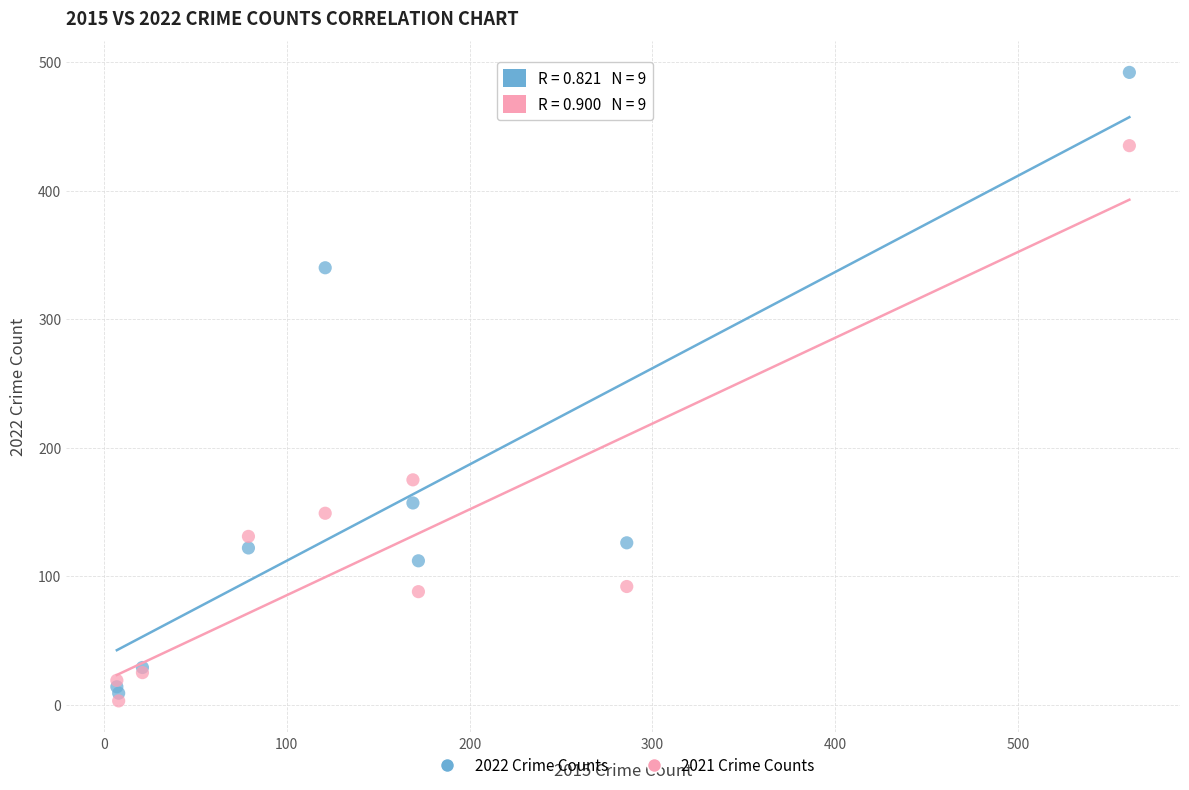

What is the X range (max minus min) for the scatter plot?

554